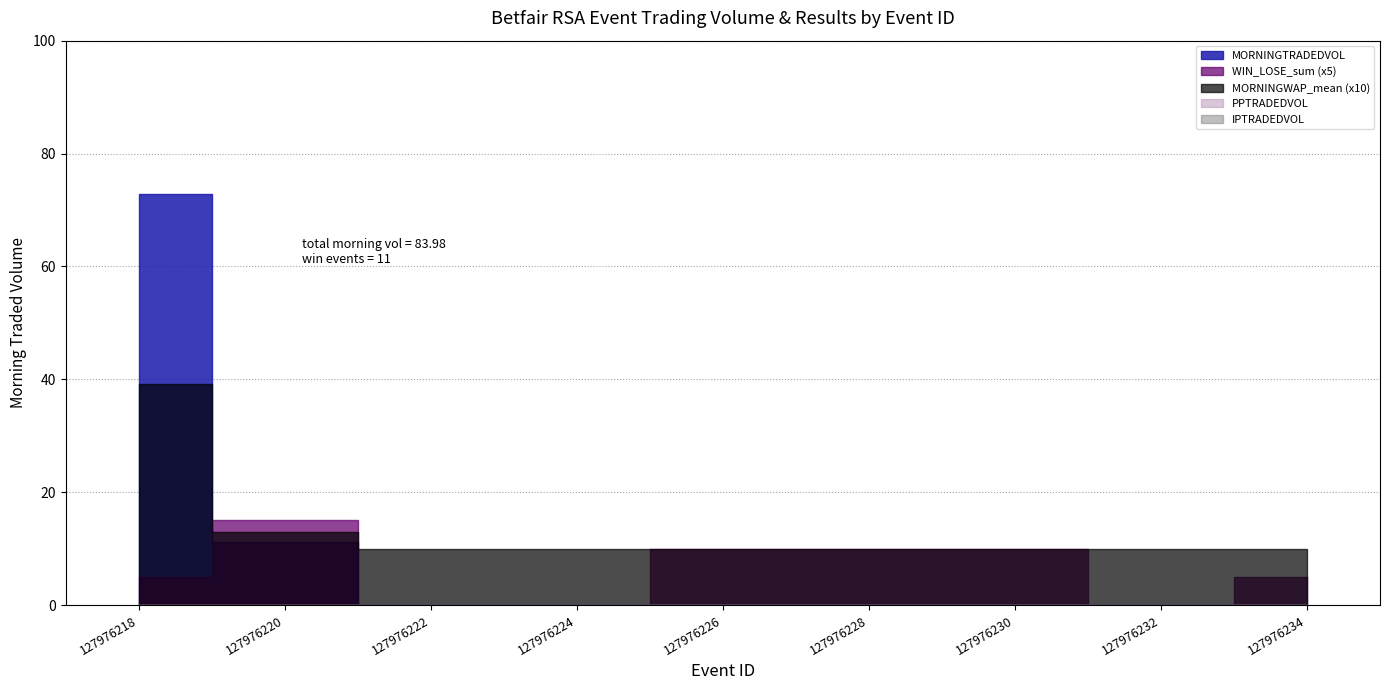

Which label corresponds to the smallest value in the chart?

127976222